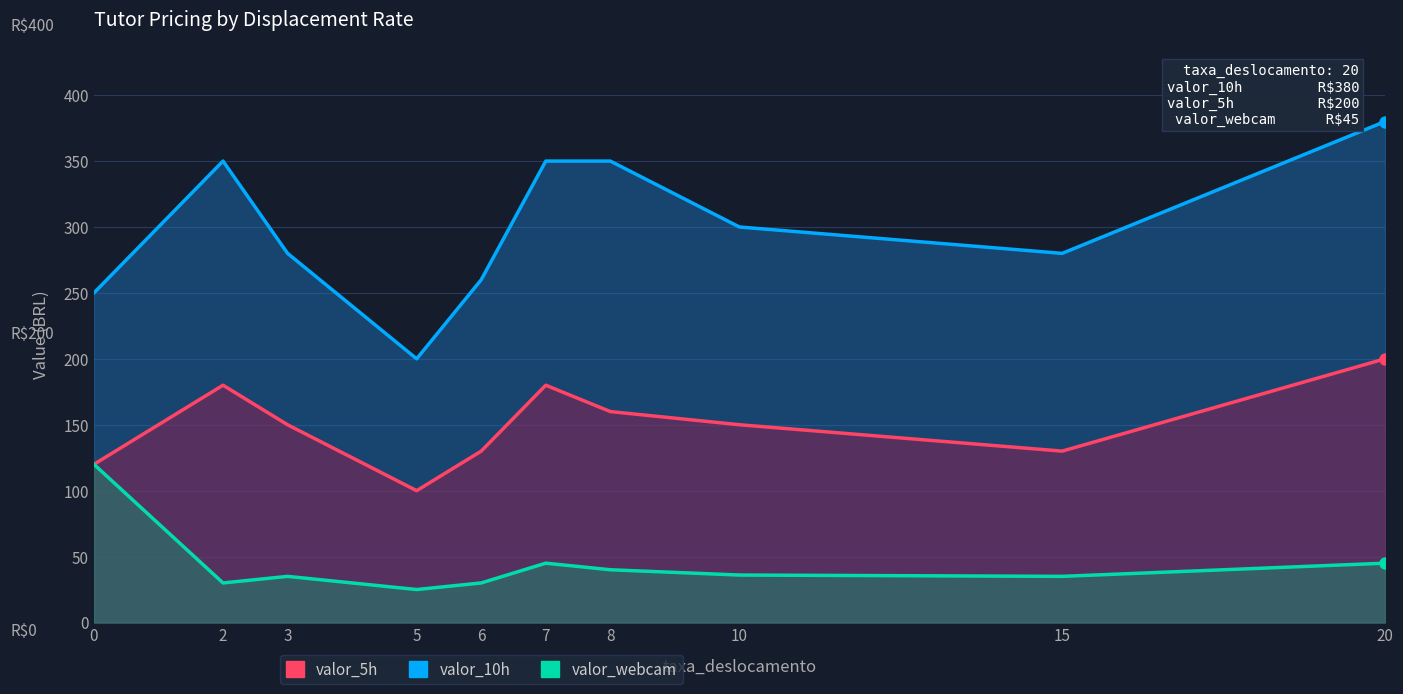

Read the valor_webcam value at 2.

30